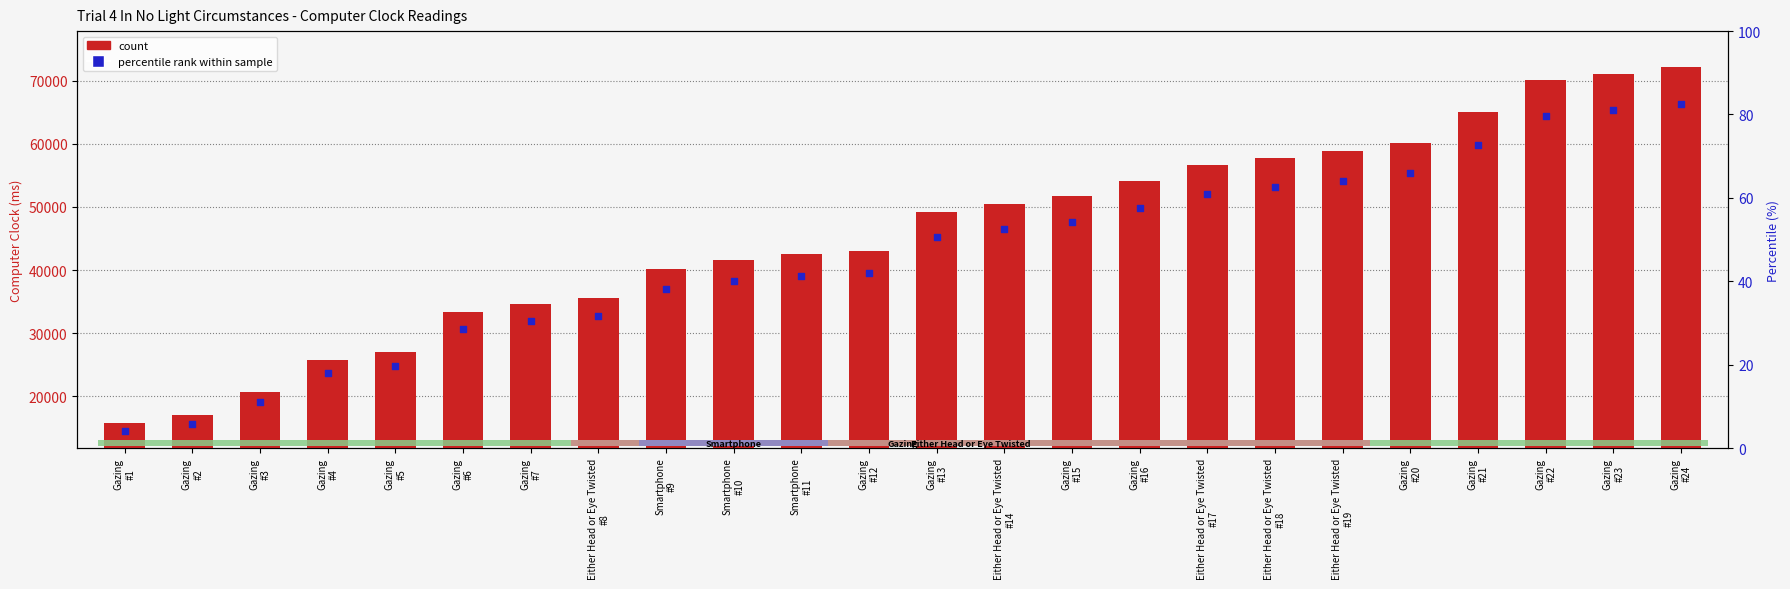

Which series has the largest Y range (max minus min)?

Computer Clock (ms)